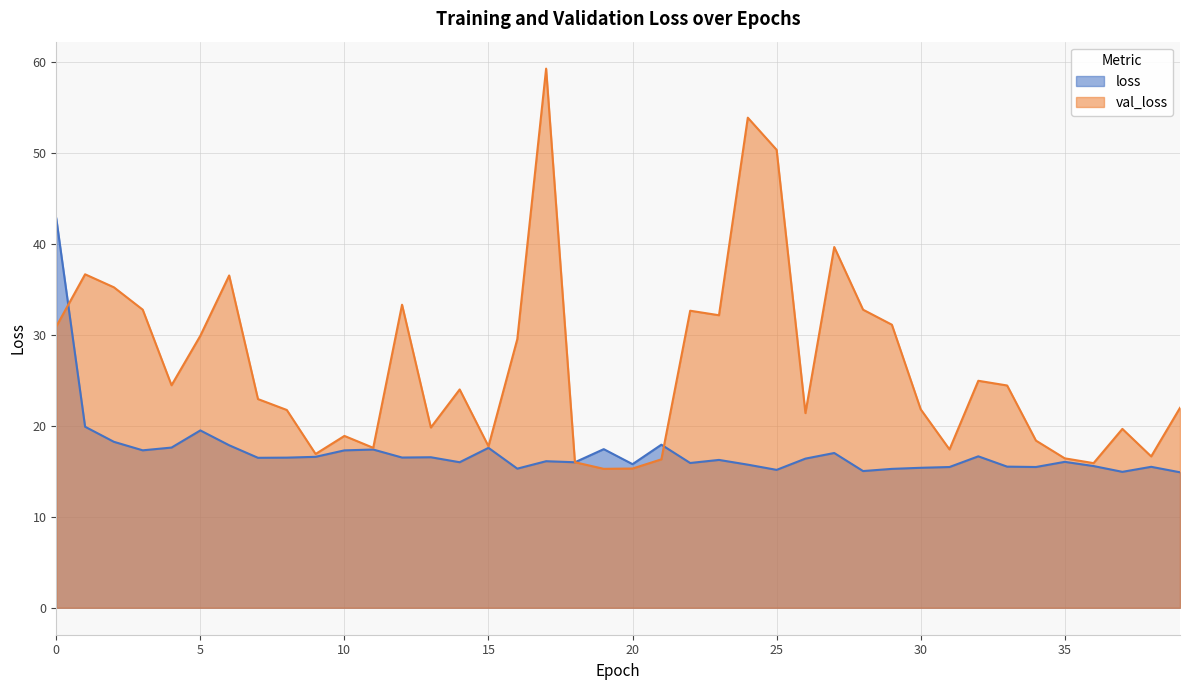

Which series has the largest total across all categories?

val_loss